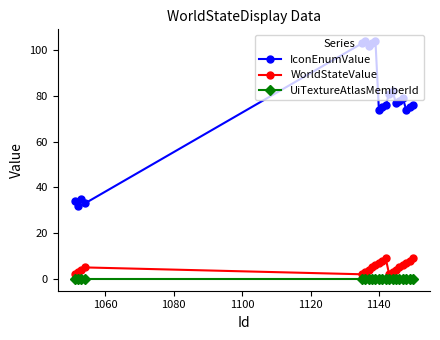

Reading right to left, transcribe all the data shown in this chart.

IconEnumValue: 76	75	74	79	78	77	82	81	76	75	74	104	103	102	104	103	33	35	32	34
WorldStateValue: 9	8	7	6	5	4	3	2	9	8	7	6	5	4	3	2	5	4	3	2
UiTextureAtlasMemberId: 0	0	0	0	0	0	0	0	0	0	0	0	0	0	0	0	0	0	0	0